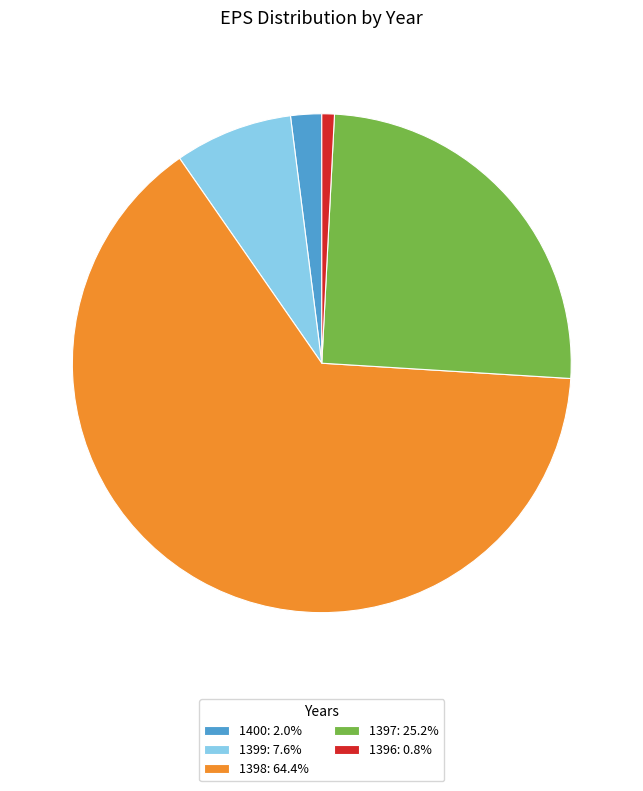

Is 1400 the majority of the pie?

No